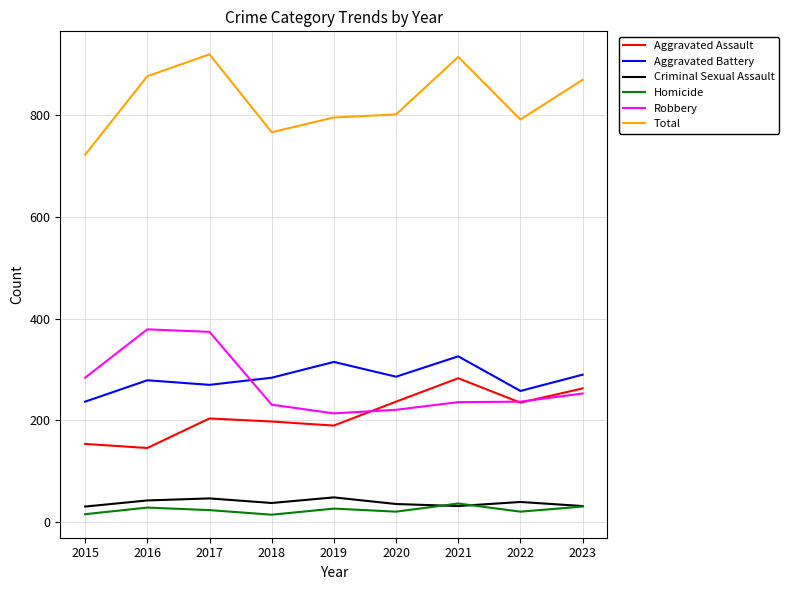

What is the total value across all series at 2016?

1752